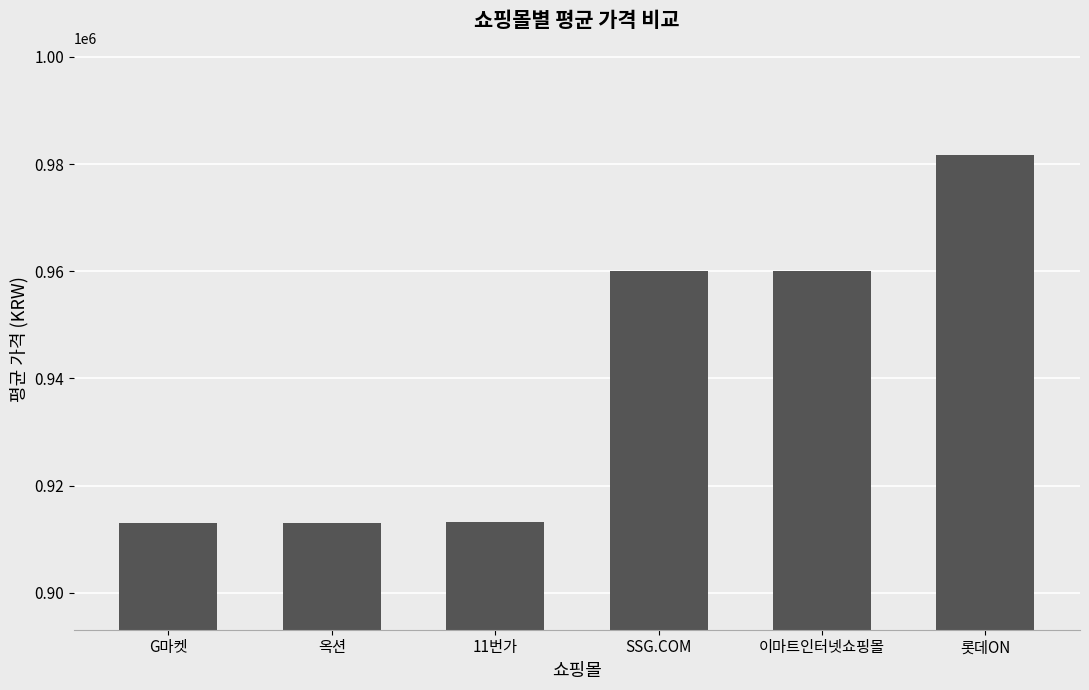

What is the value of the 3rd bar from the left?

913120